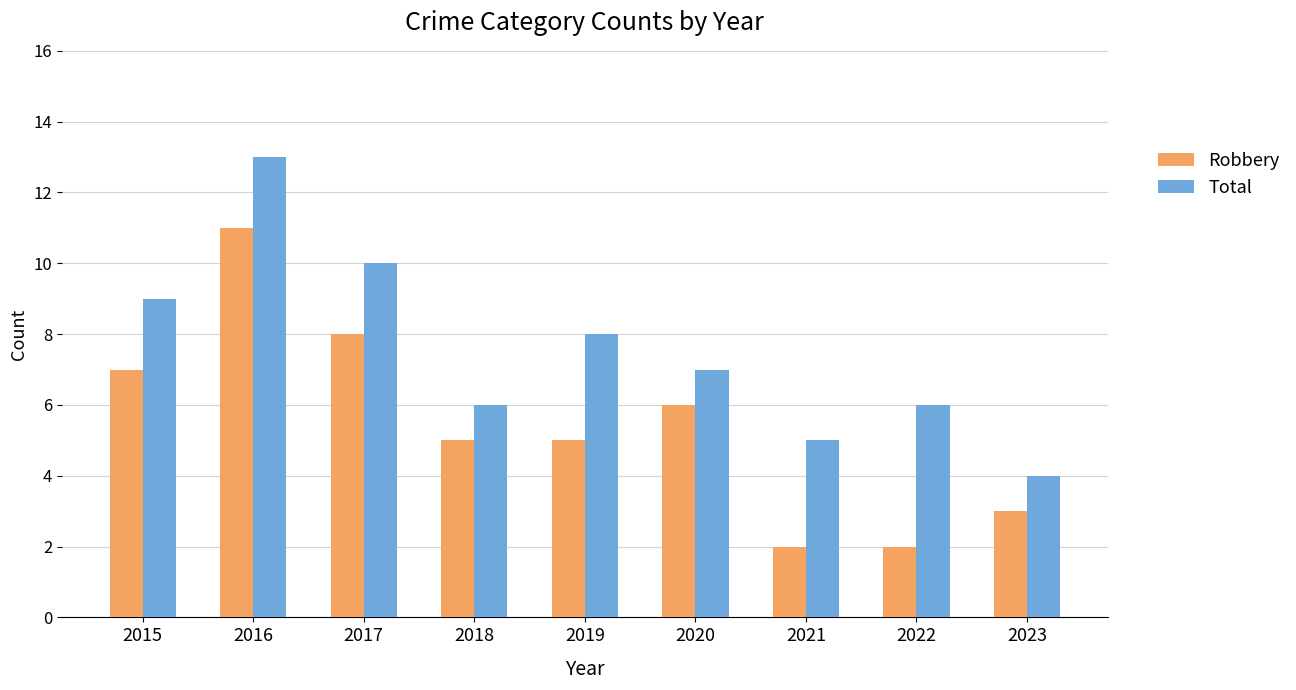

Is the value of Robbery at 2018 greater than the value of Total at 2016?

No